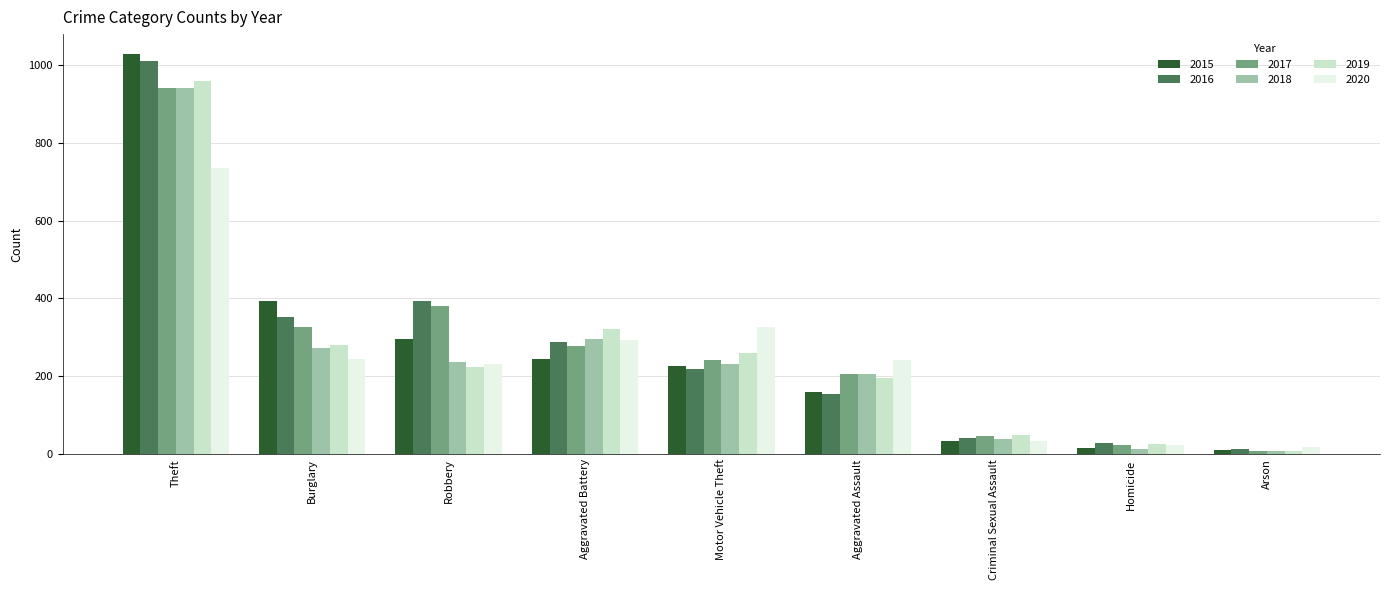

Which category has the highest value across all series?

Theft